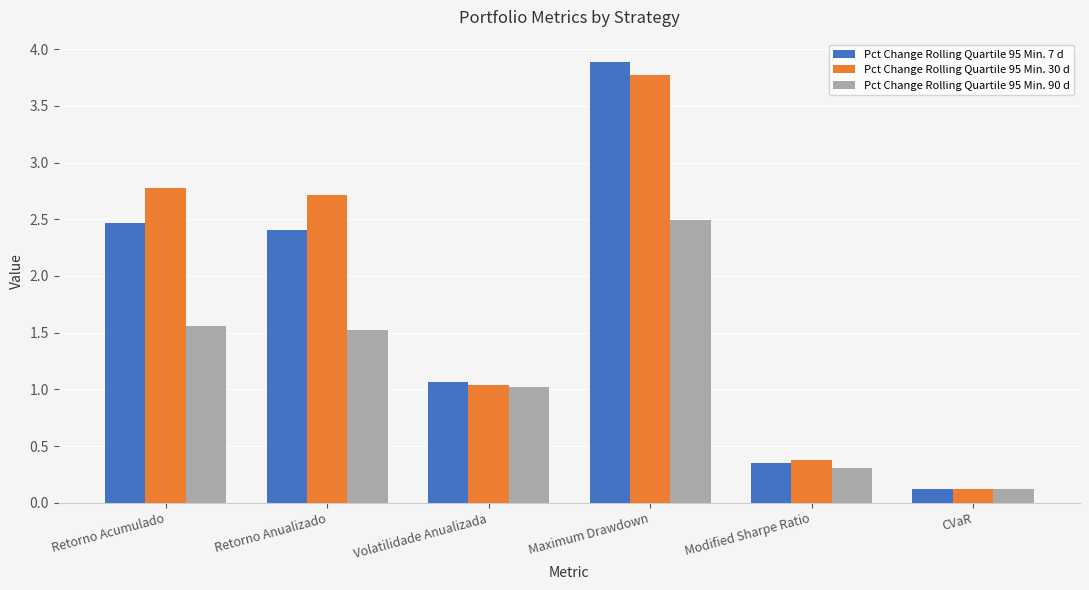

What position from the left is CVaR?

6